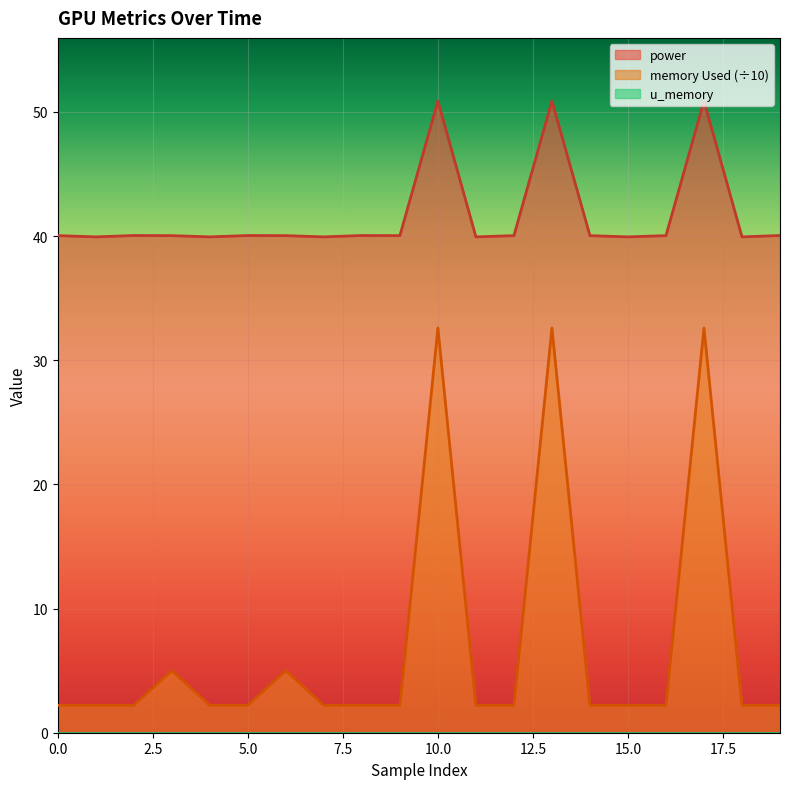

What is the minimum value shown in the chart?

2.2